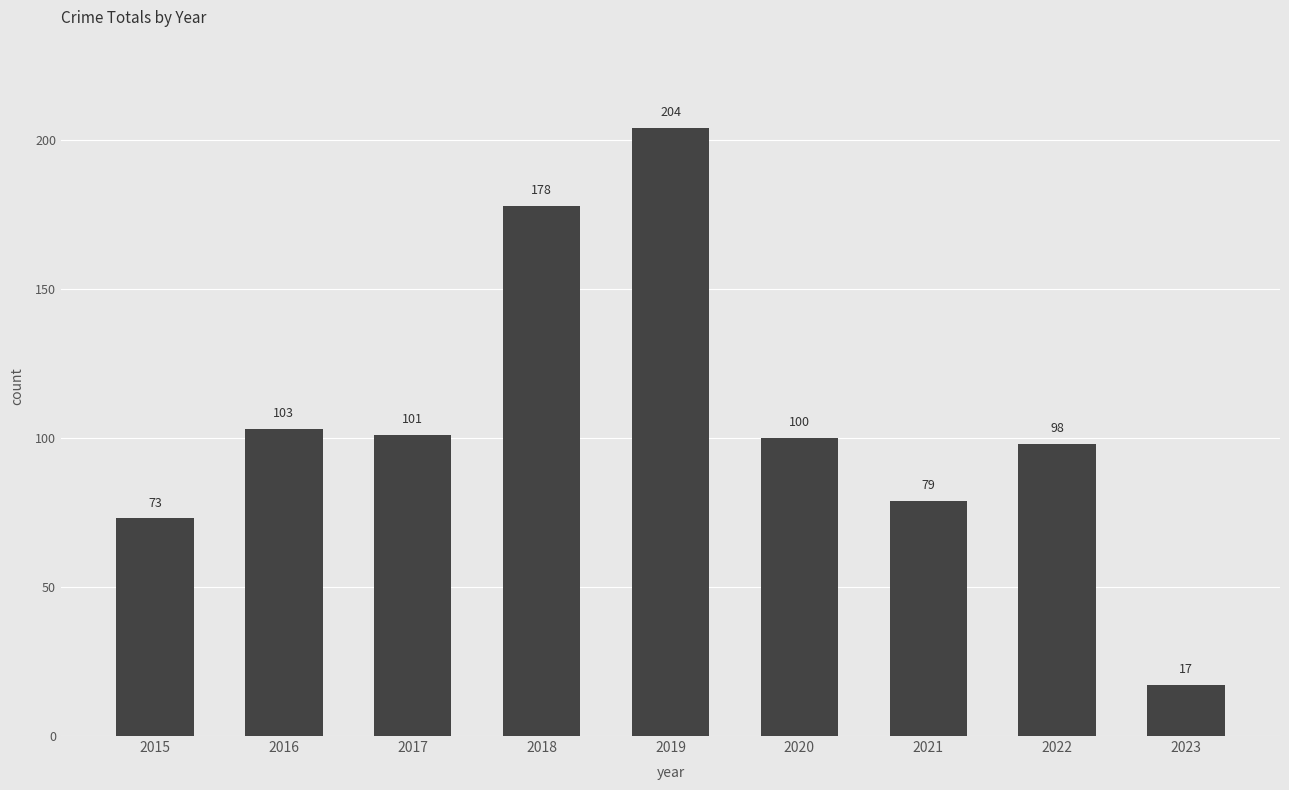

The chart shows a value of 98 at 2022. True or false?

True